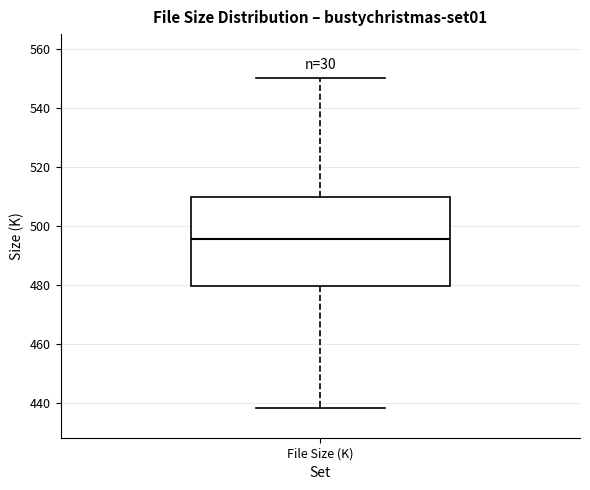

Where does the lower whisker of the box for File Size (K) end on the y-axis? The values are not printed on the chart, so give them approximately, as read against the axis.

438